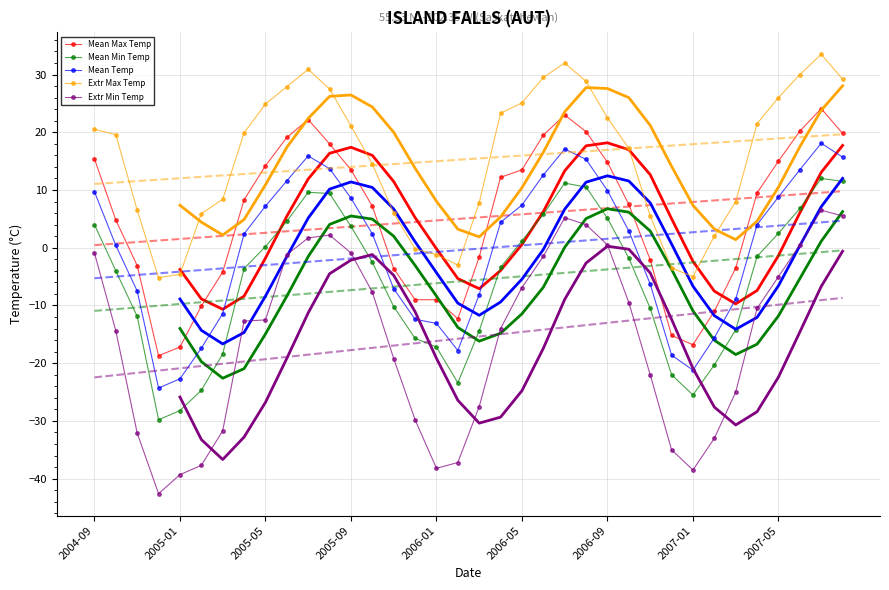

What are all the series names shown in the legend?

Mean Max Temp, Mean Min Temp, Mean Temp, Extr Max Temp, Extr Min Temp